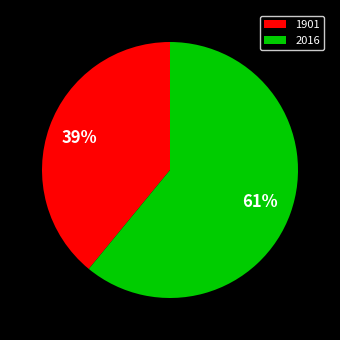

Rank the categories by value from lowest to highest.

1901, 2016